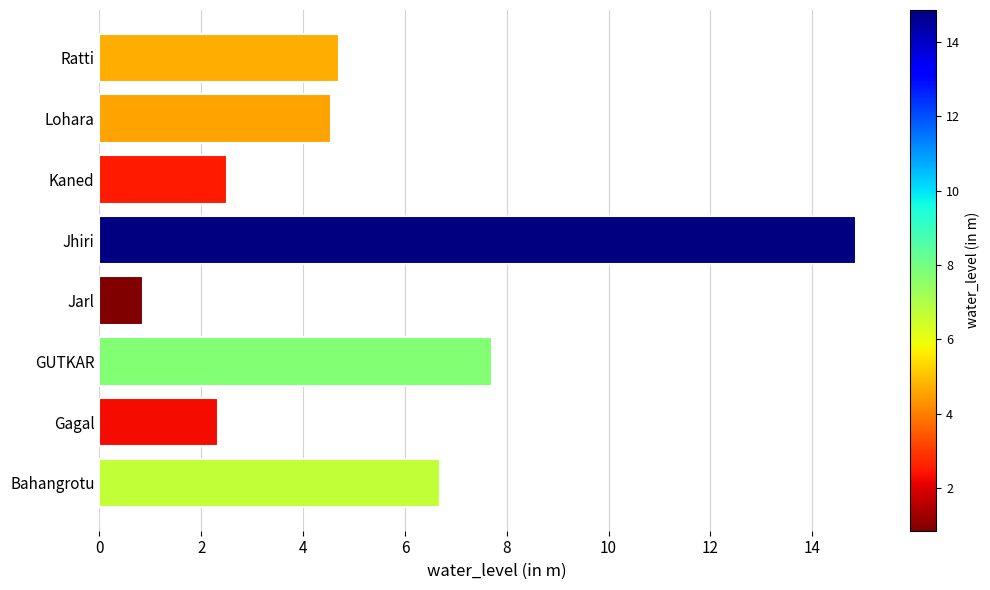

Which label corresponds to the smallest value in the chart?

Jarl